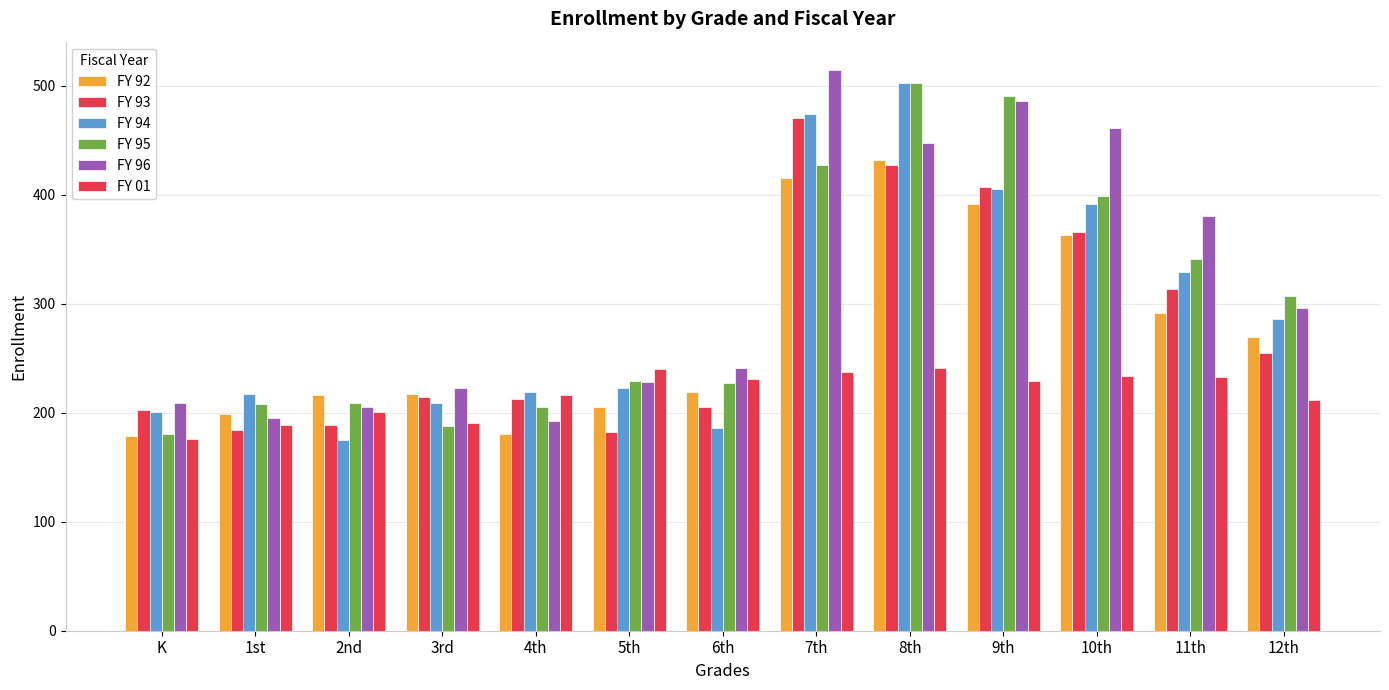

The FY 95 series shows 502.5 at 8th. True or false?

True